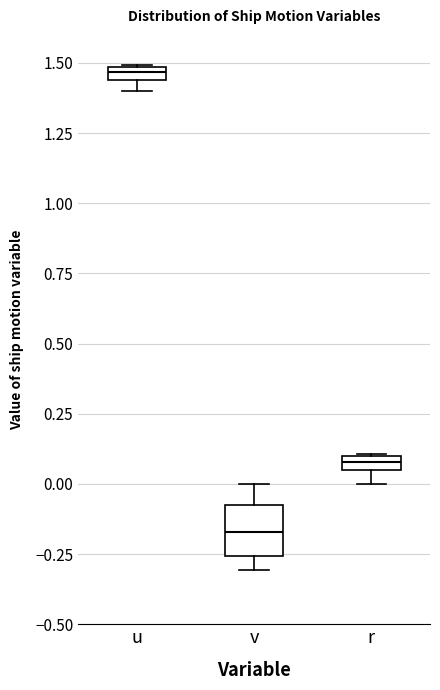

Which box is the tallest, from its lower edge to its upper edge?

v